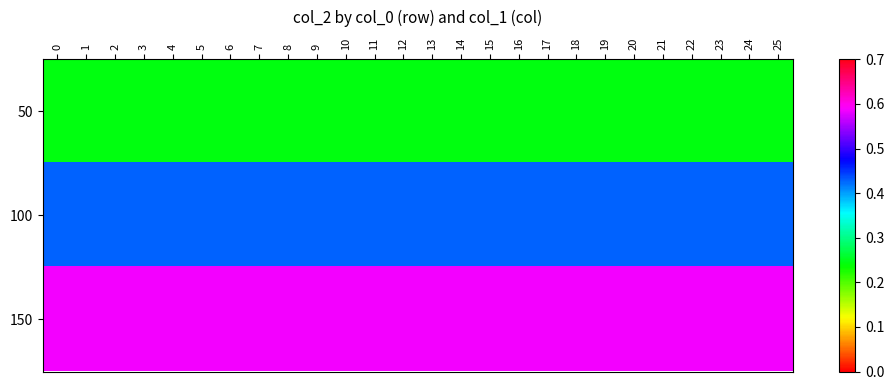

Which series changed the most between 1 and 15?

row_0